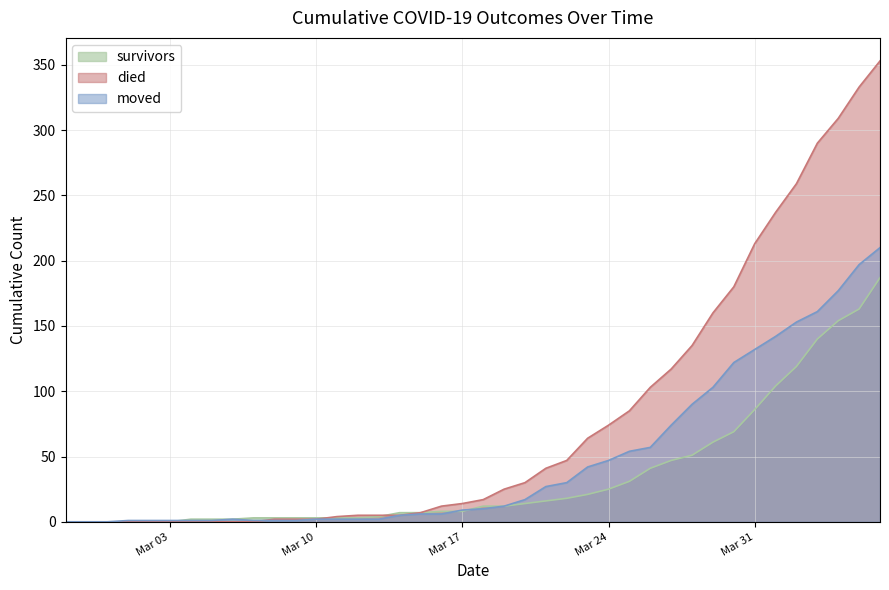

Which series has the largest range (max minus min)?

died